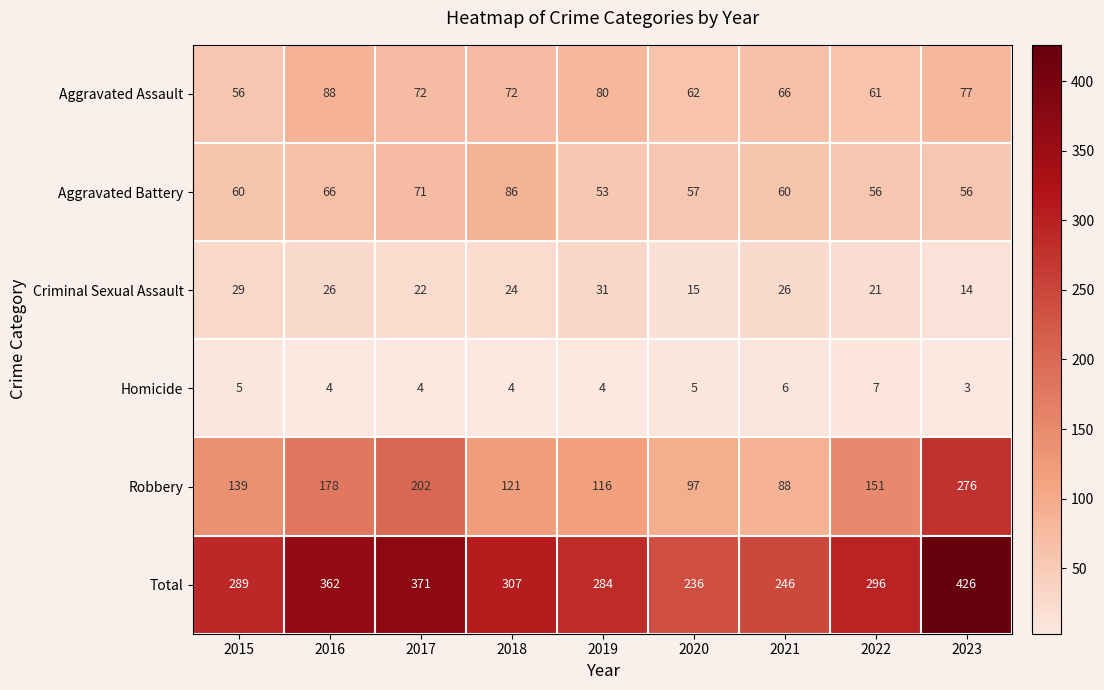

Which series has the largest total across all categories?

Total